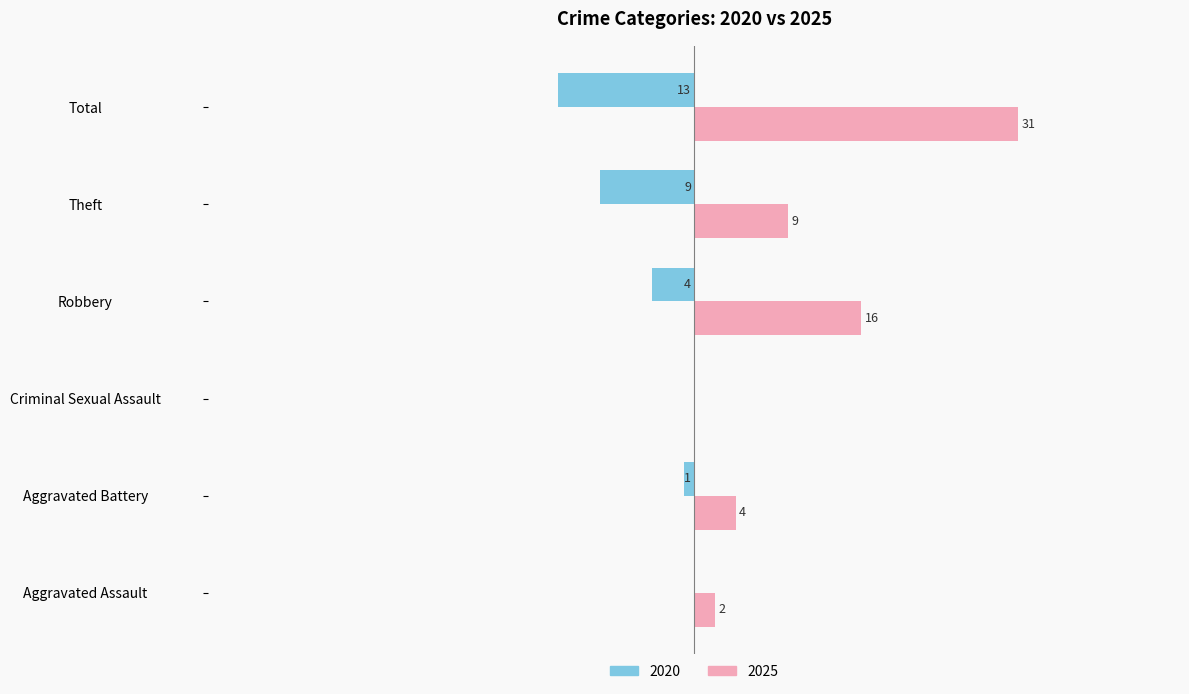

At which label is 2025 closest to 15?

Robbery